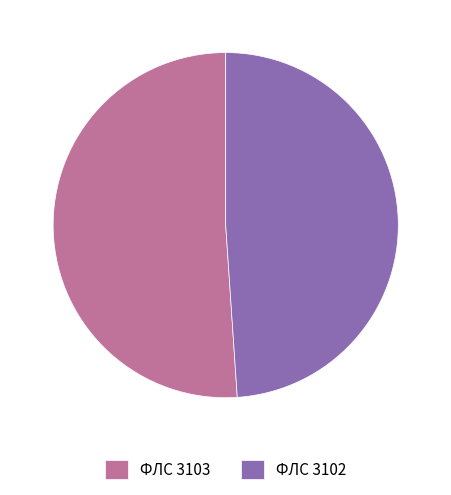

The ФЛС 3102 slice represents 49% of the pie. True or false?

True